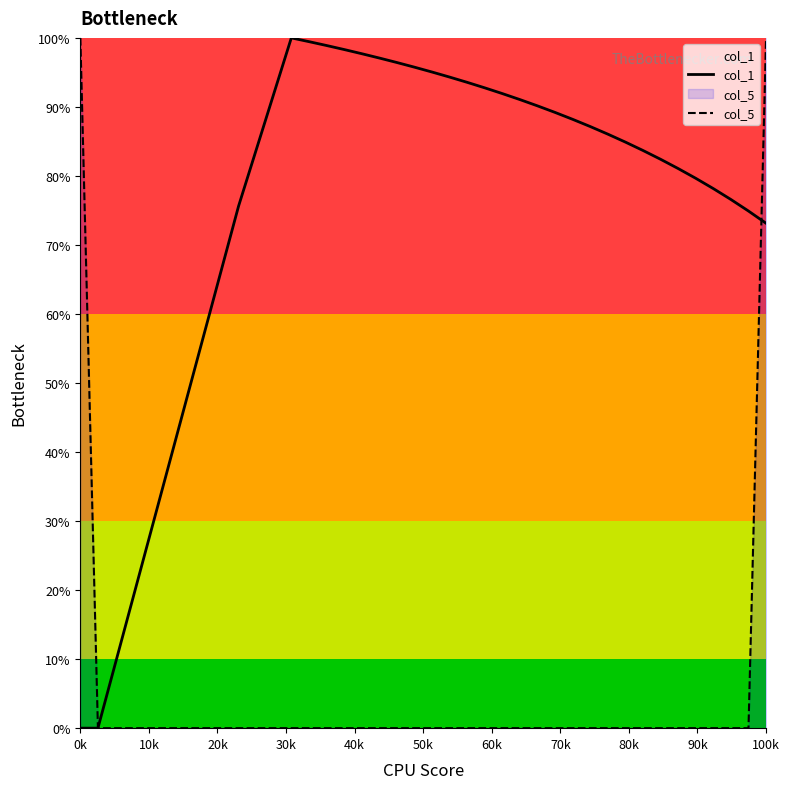

What is the highest value of the col_5 series?

100.0